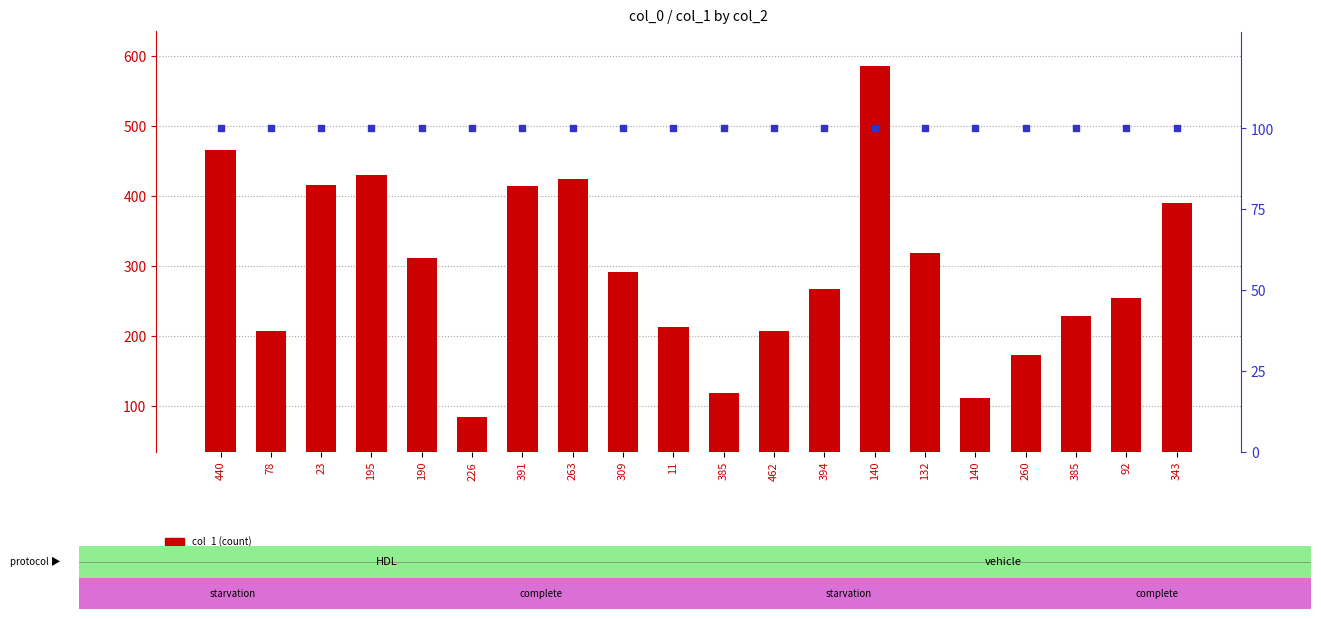

What is the total value across all series at 385?

219